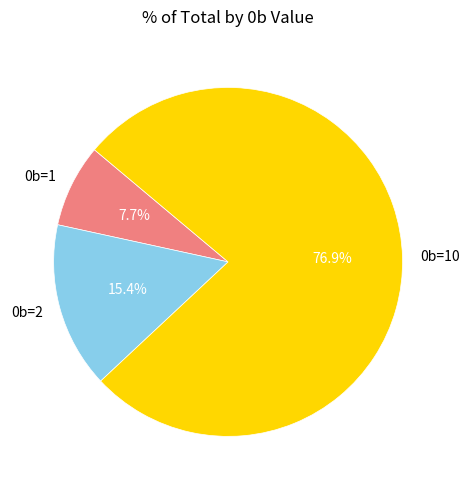

Count the number of slices in the pie.

3